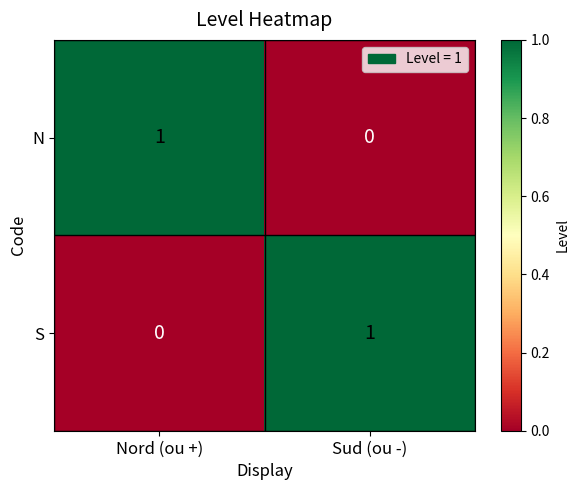

At which label is S closest to 0?

Nord (ou +)